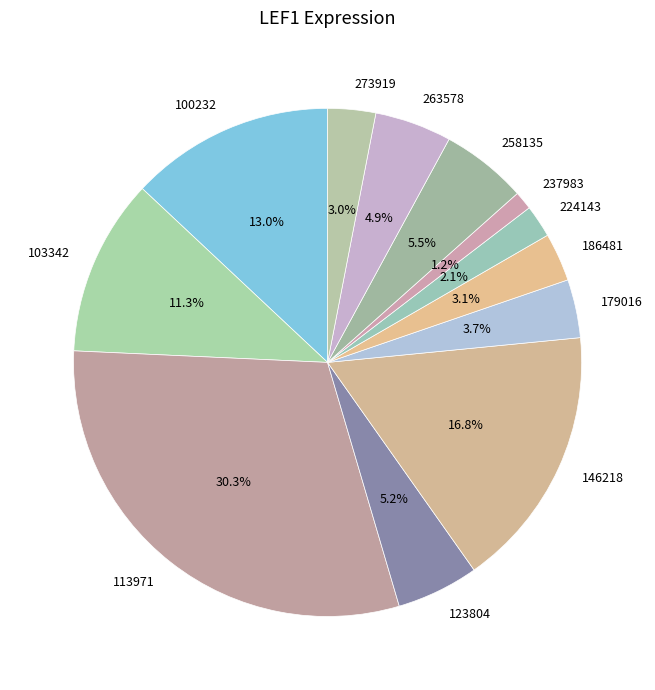

True or false: 123804 accounts for 5% of the total.

True